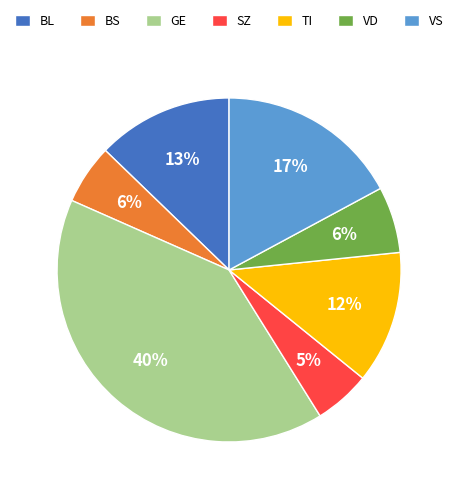

Does any single category account for the majority?

No